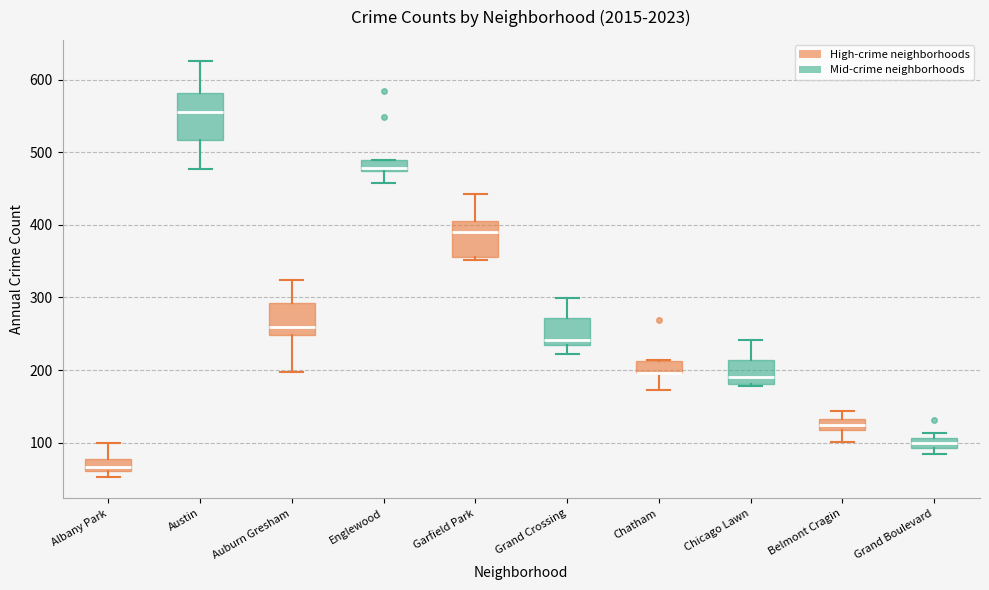

Comparing the boxes themselves (not the whiskers), which one is the tallest?

Austin